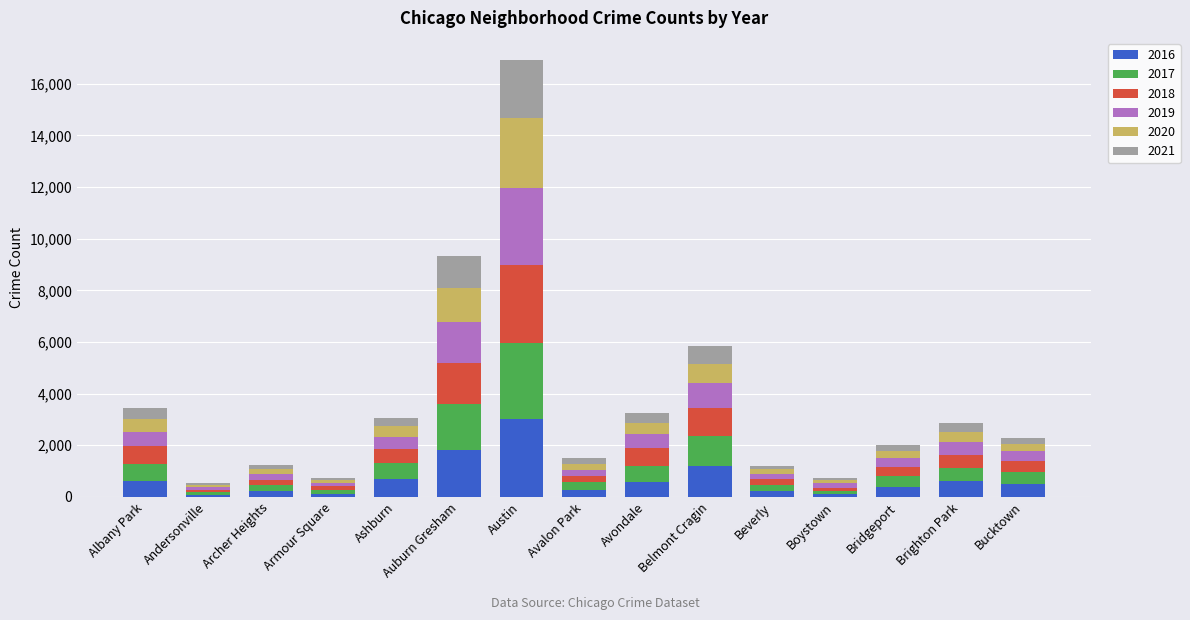

The 2016 series shows 277 at Avalon Park. True or false?

True